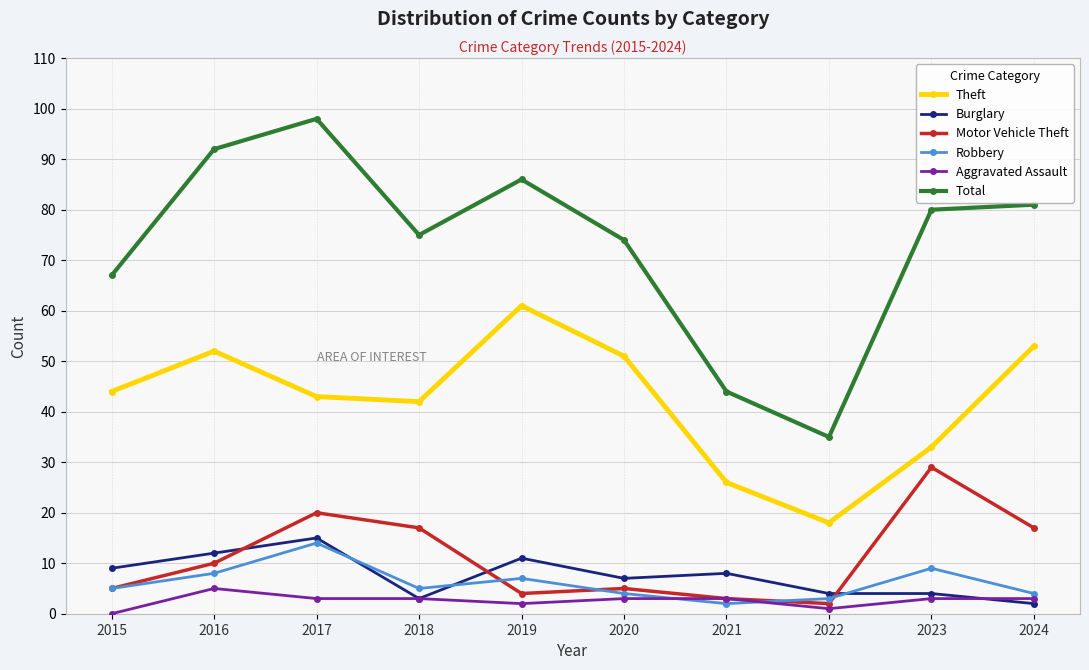

What is the difference between the maximum and minimum values in the Aggravated Assault series?

5